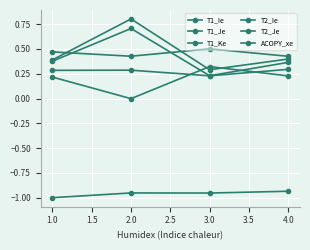

Which series ends up on top after the final intersection of T2_Je and T1_Je?

T2_Je